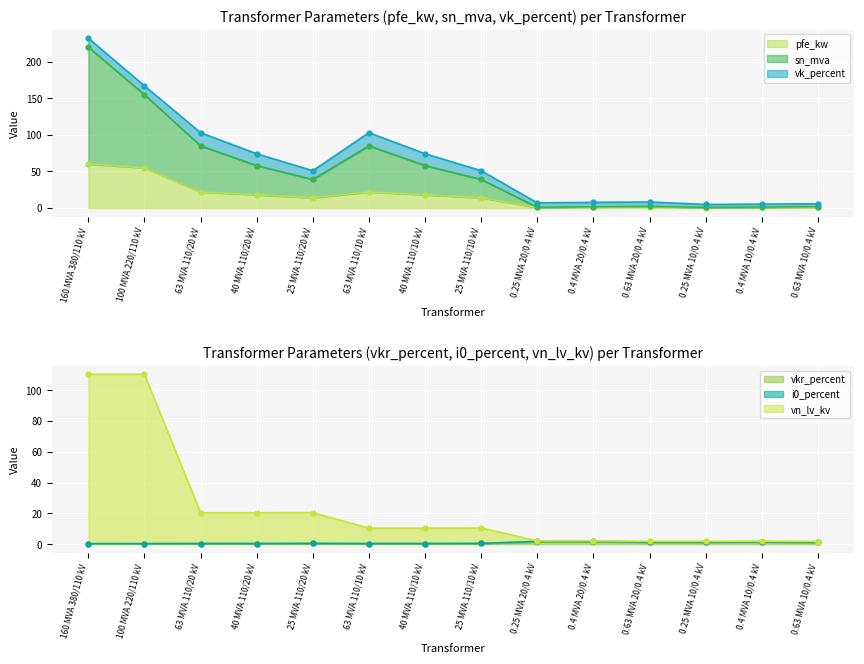

What is the difference between the second highest and second lowest values in the i0_percent series?

1.4